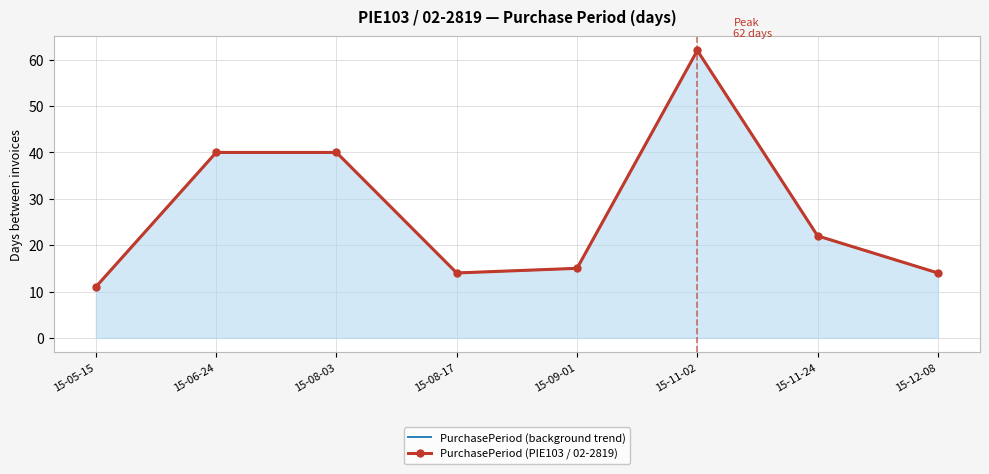

At which category is the sum across all series the highest?

15-11-02